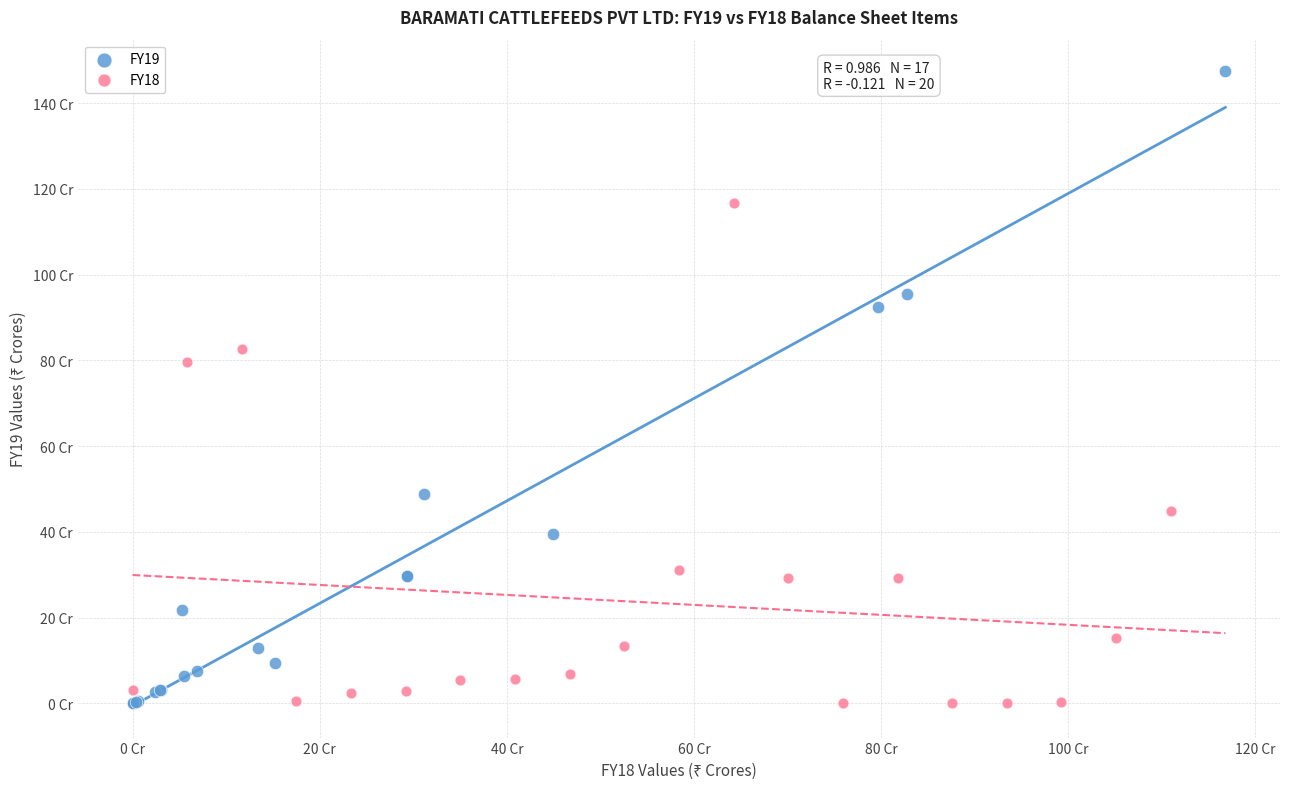

What are all the series names shown in the legend?

FY19, FY18